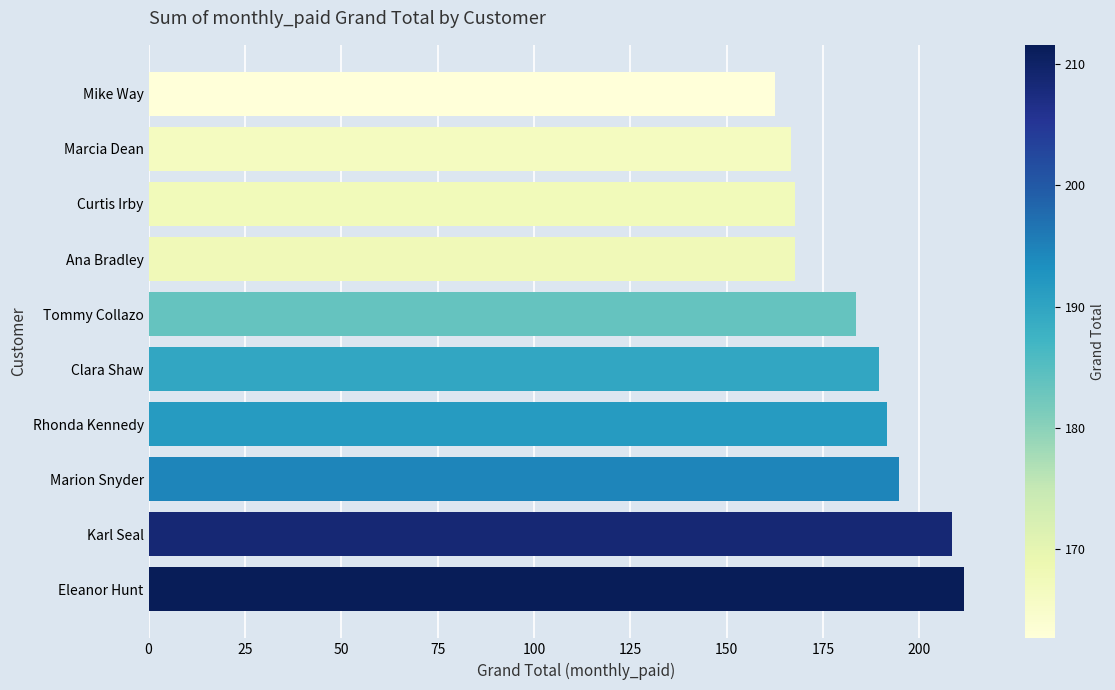

What is the greatest value displayed?

211.6